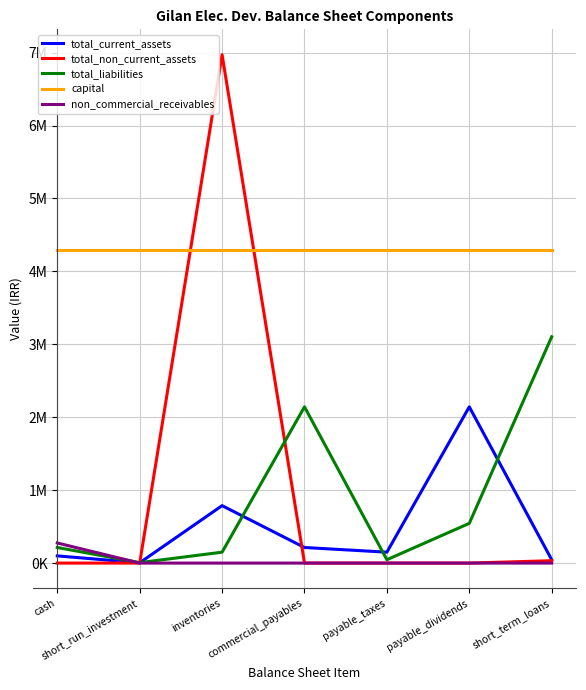

What are all the series names shown in the legend?

total_current_assets, total_non_current_assets, total_liabilities, capital, non_commercial_receivables